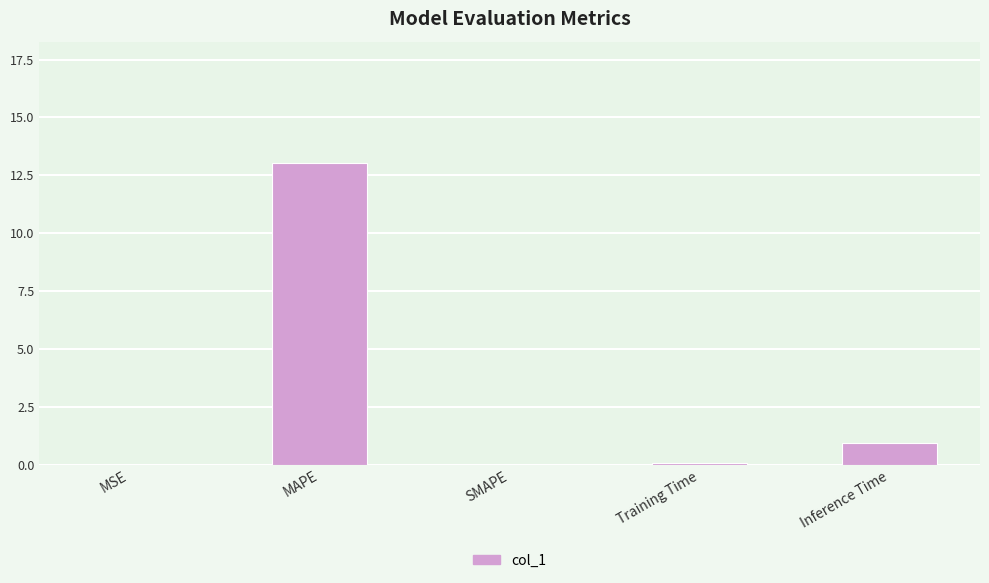

Which has a higher value, MAPE or SMAPE?

MAPE